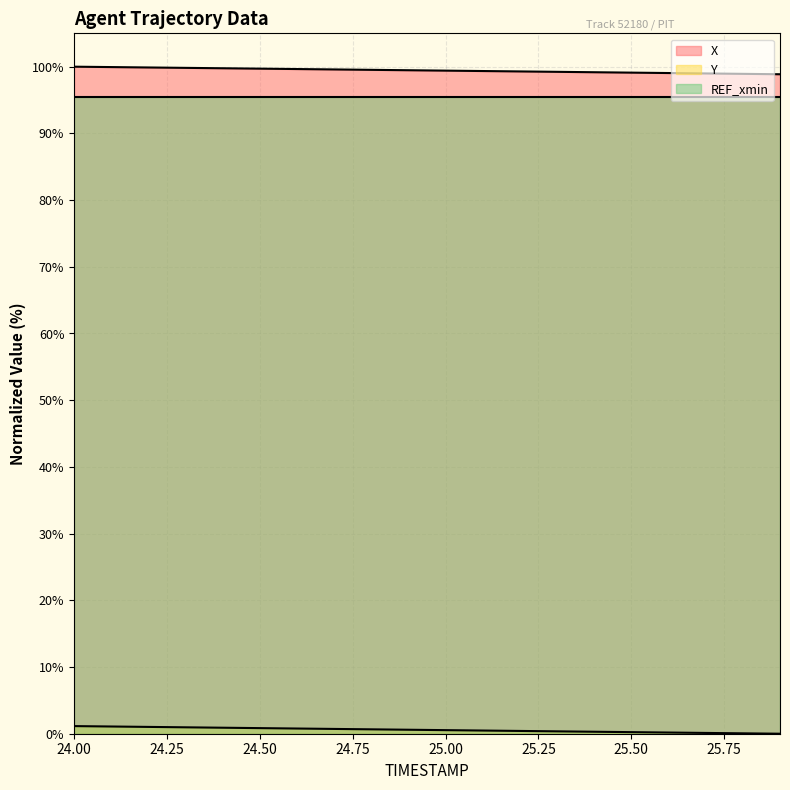

What are all the series names shown in the legend?

X, Y, REF_xmin